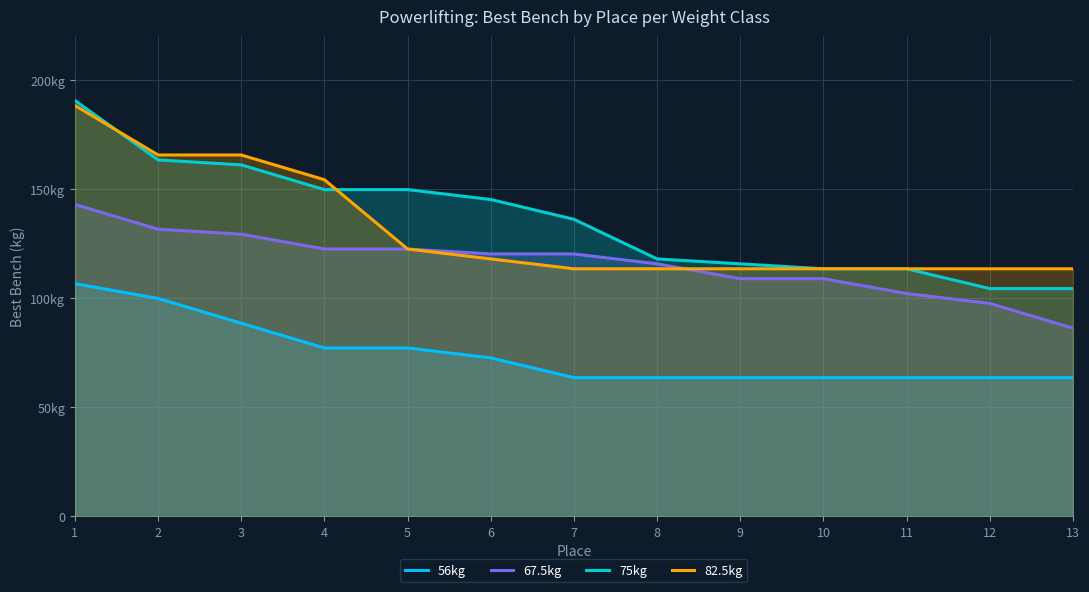

Reading left to right, extract all data points from this chart.

56kg: 1=106.6	2=99.8	3=88.5	4=77.1	5=77.1	6=72.6	7=63.5	8=63.5	9=63.5	10=63.5	11=63.5	12=63.5	13=63.5
67.5kg: 1=142.9	2=131.5	3=129.3	4=122.5	5=122.5	6=120.2	7=120.2	8=115.7	9=108.9	10=108.9	11=102.1	12=97.5	13=86.2
75kg: 1=190.5	2=163.3	3=161.0	4=149.7	5=149.7	6=145.2	7=136.1	8=117.9	9=115.7	10=113.4	11=113.4	12=104.3	13=104.3
82.5kg: 1=188.2	2=165.6	3=165.6	4=154.2	5=122.5	6=117.9	7=113.4	8=113.4	9=113.4	10=113.4	11=113.4	12=113.4	13=113.4